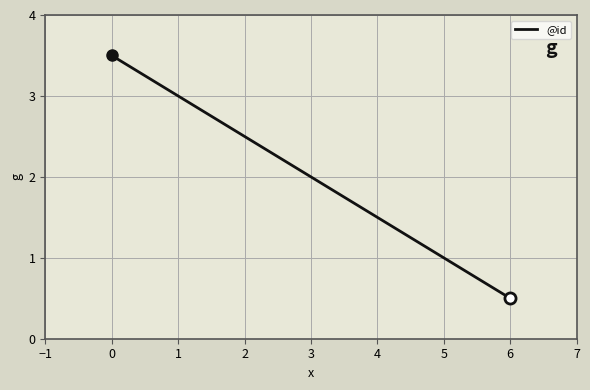

What is the minimum value shown in the chart?

0.5